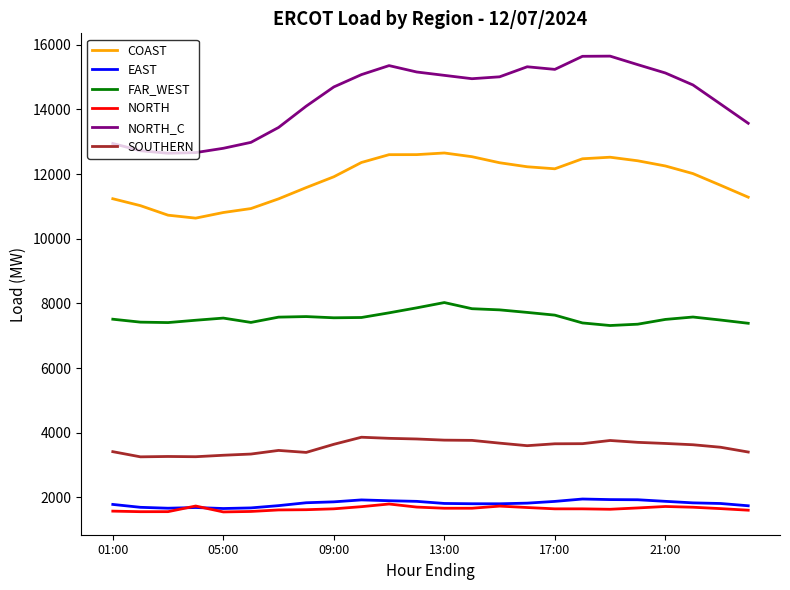

Which series has the widest spread of values?

NORTH_C